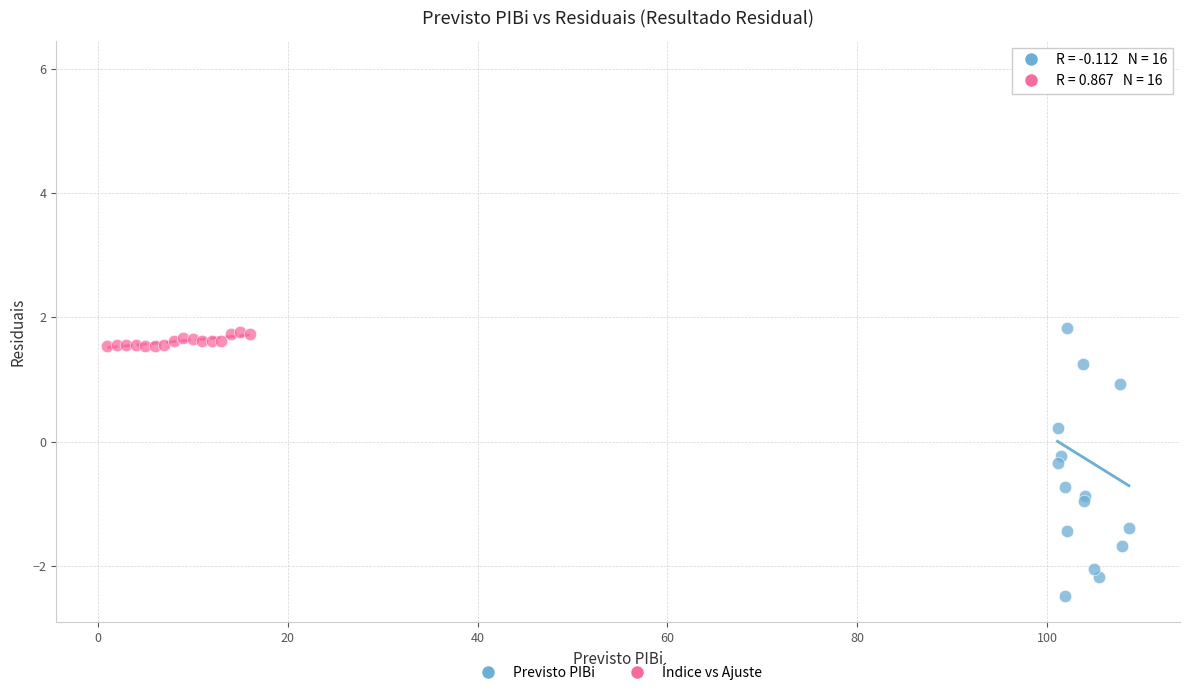

Which series has the widest spread of Y values?

Previsto PIBi